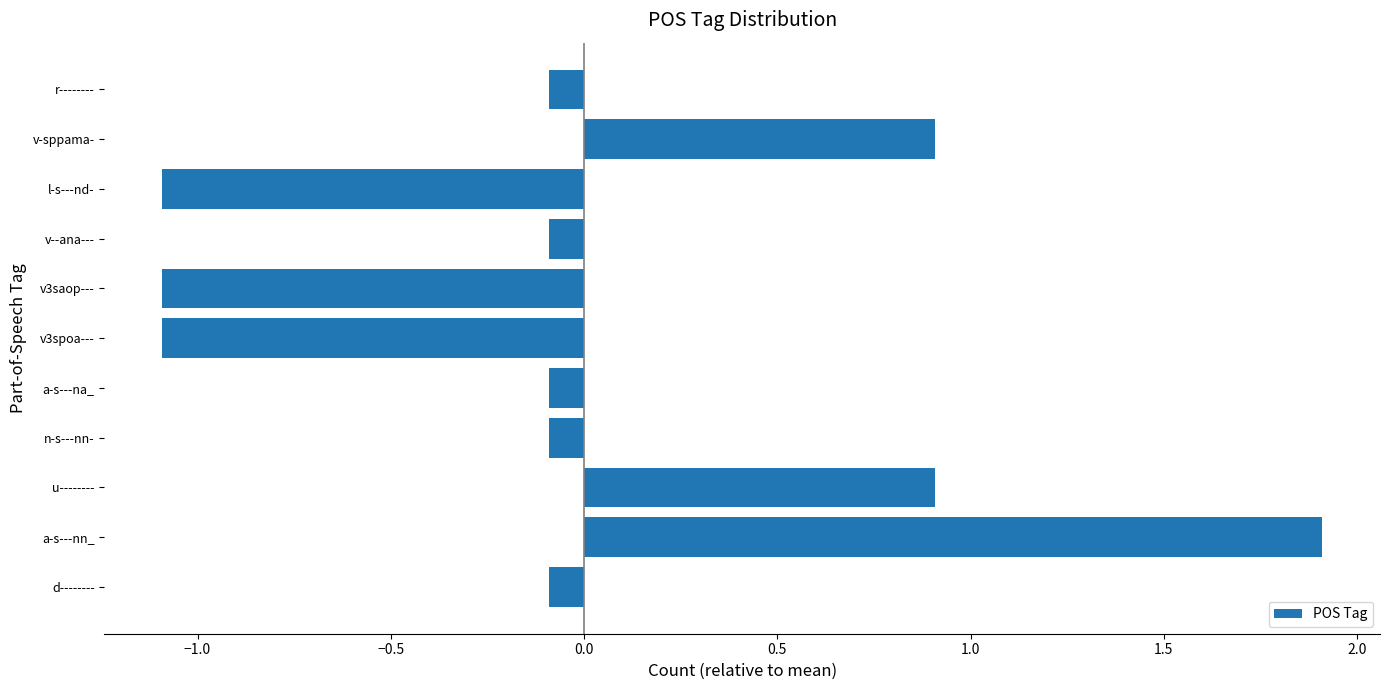

How many bars are there in total?

11